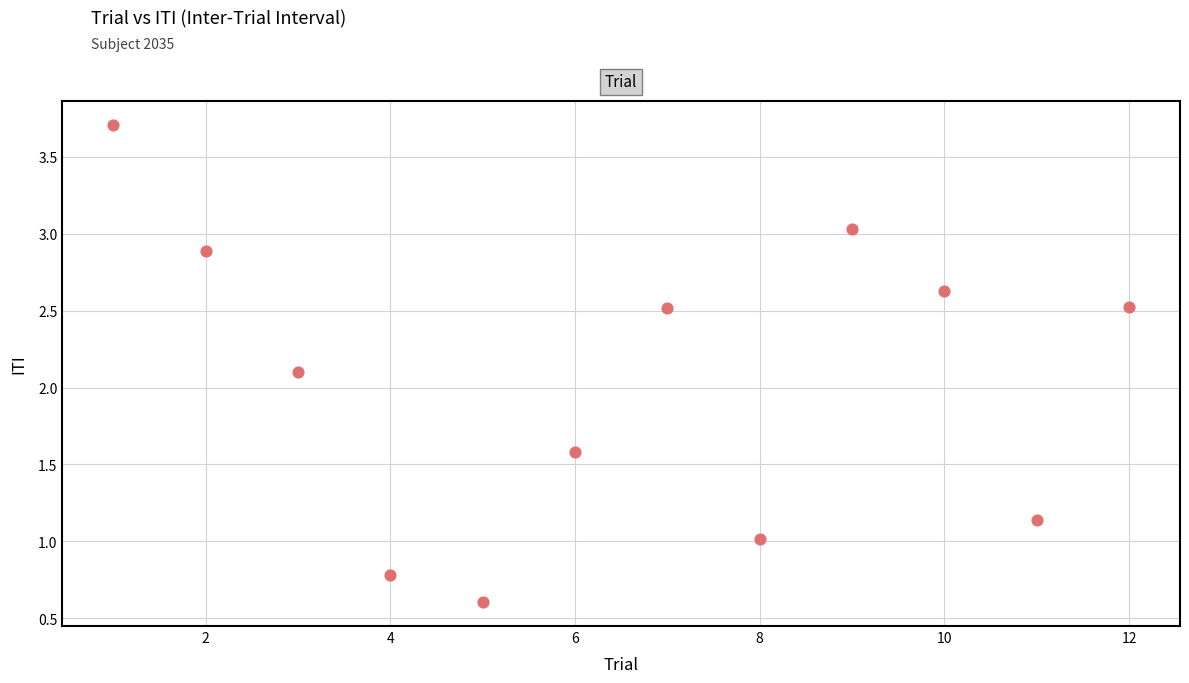

What Y value in the scatter plot is closest to 2?

2.1